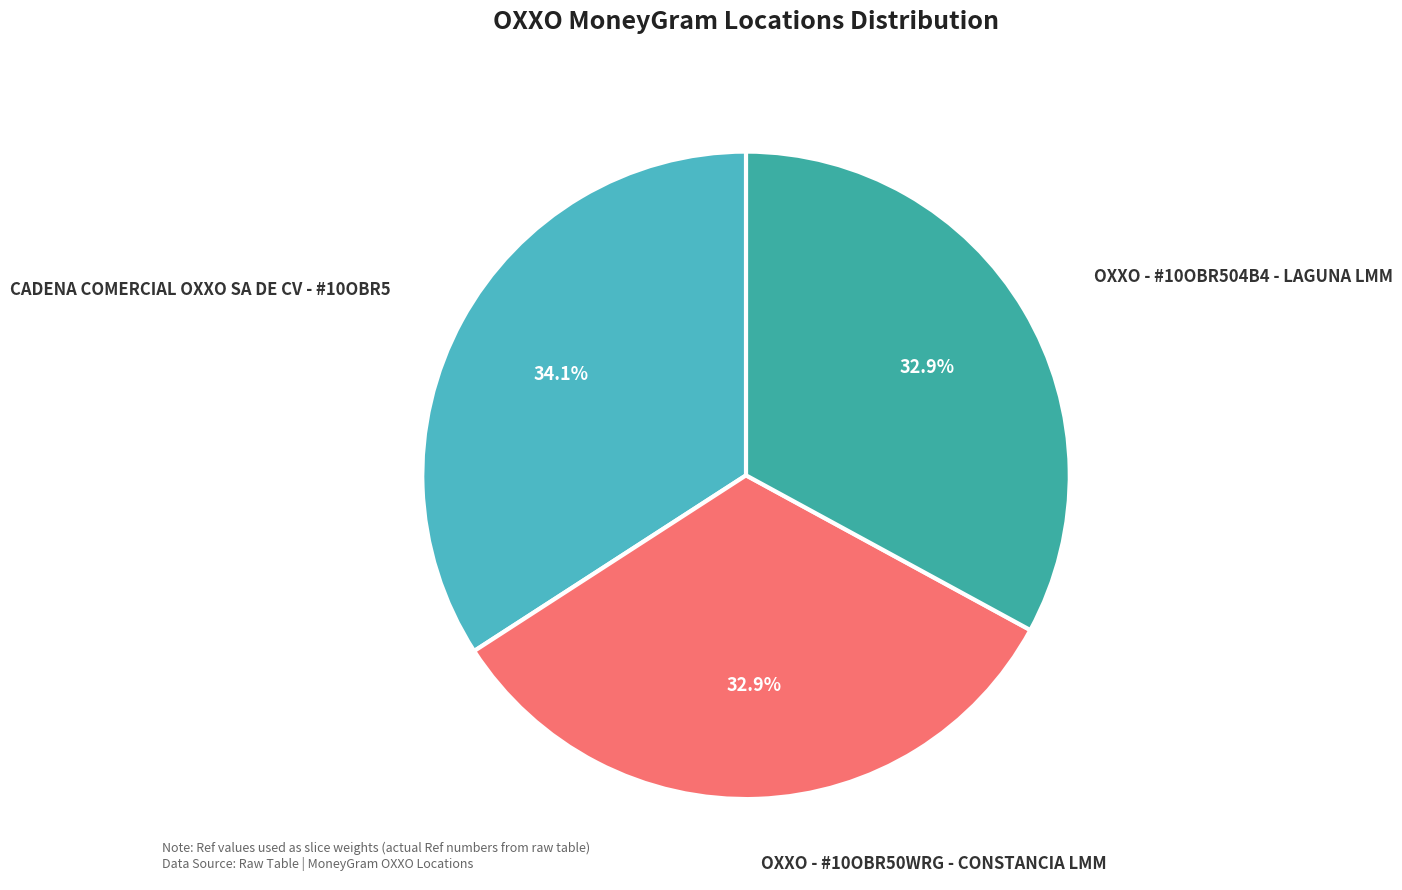

To the nearest percent, what is the average slice percentage?

33%